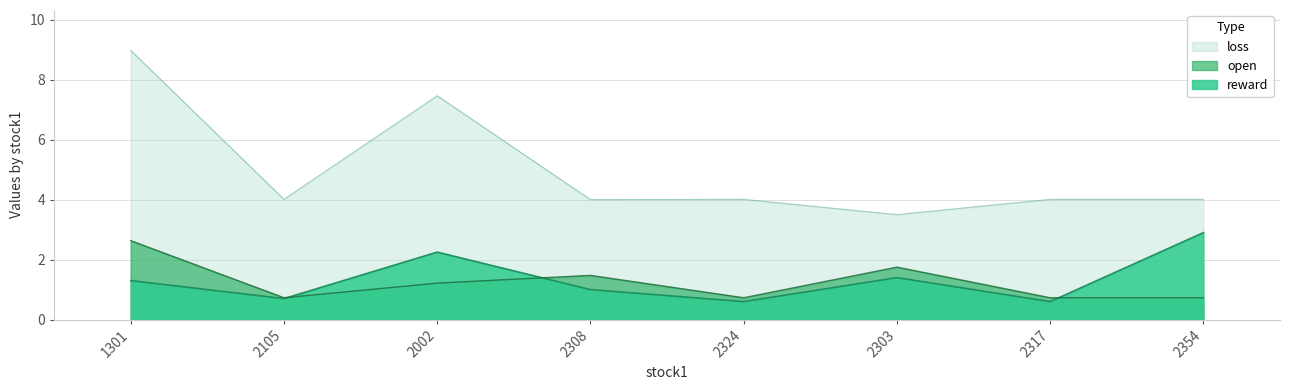

What is the label of the 2nd point from the right?

2317